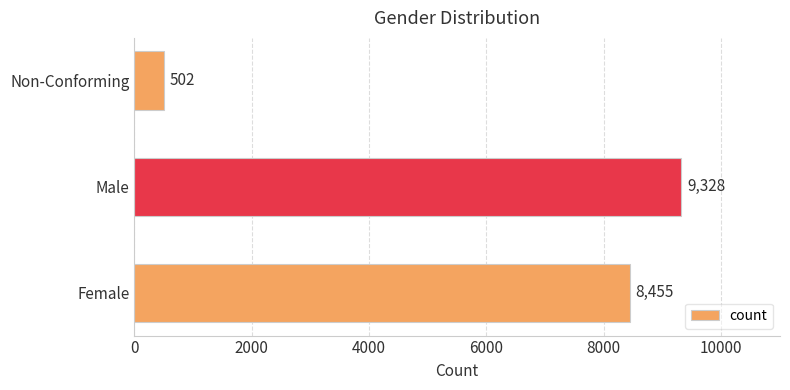

At which label is the value closest to 4915?

Female